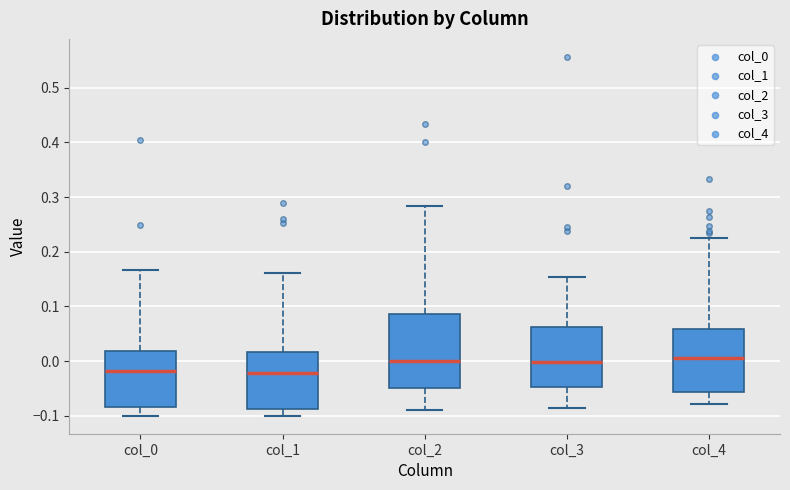

Where is the lower edge of the box for col_3 on the y-axis? The values are not printed on the chart, so give them approximately, as read against the axis.

-0.05